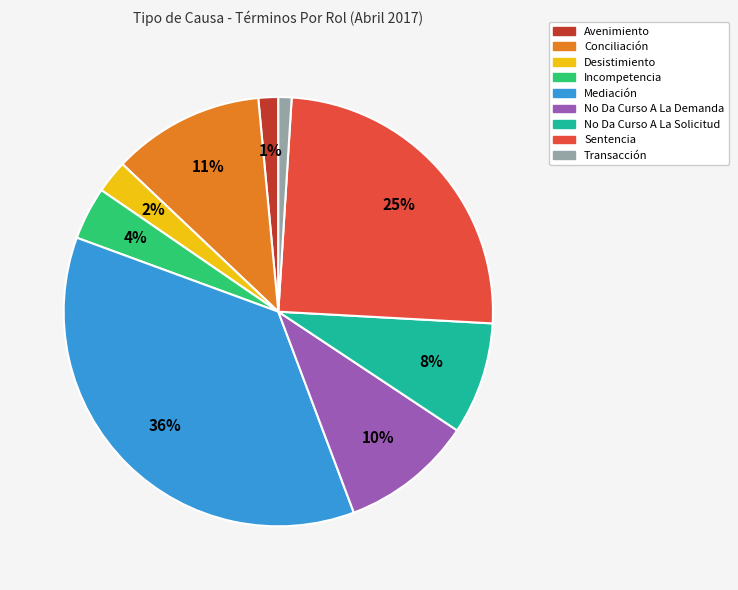

Is it true that Sentencia is 25% of the pie?

True